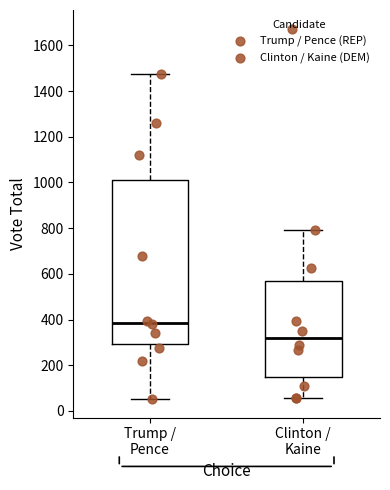

Which box's median line is the lowest?

Clinton / Kaine